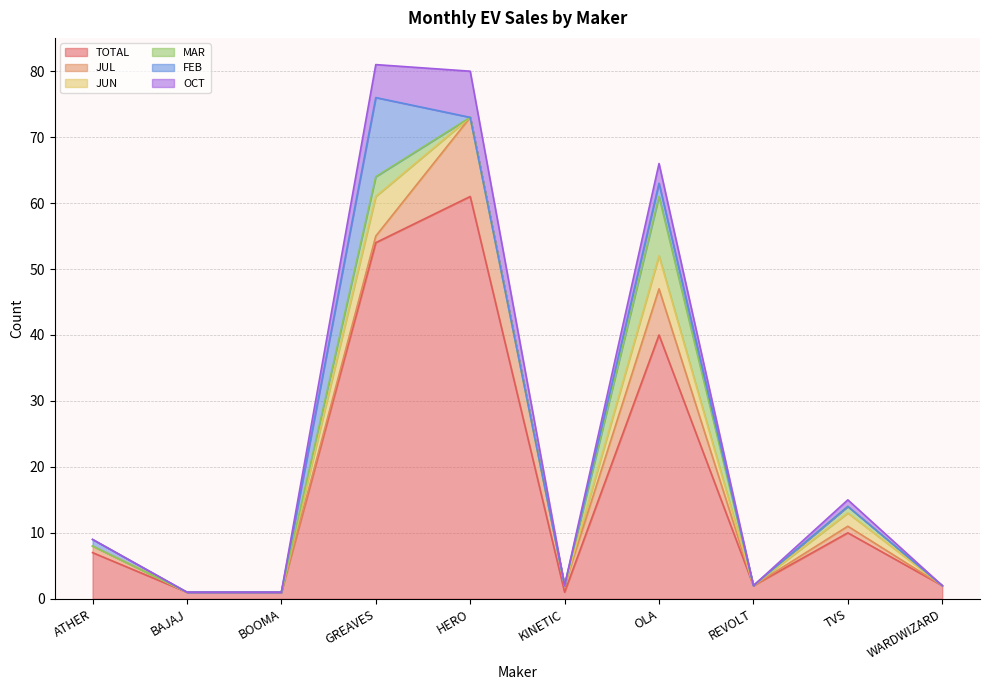

What is the label of the 4th point from the left?

GREAVES